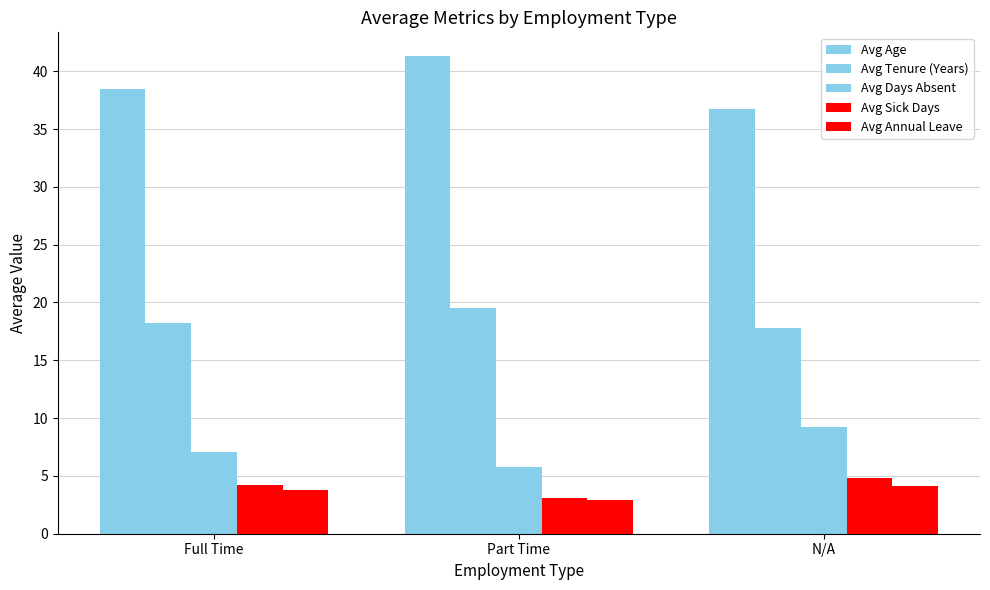

At which label does Avg Tenure (Years) reach its peak?

Part Time